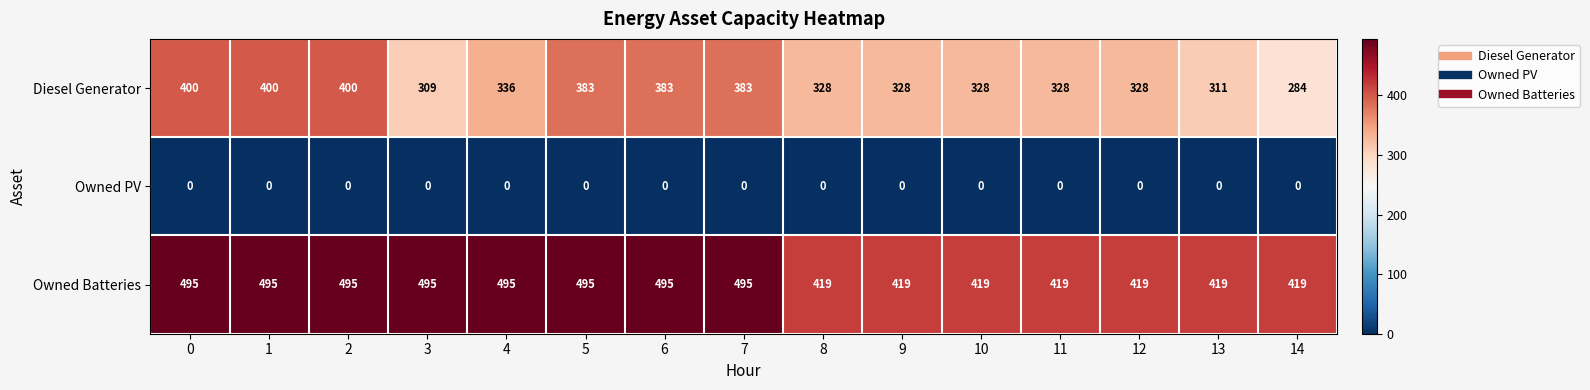

What is the highest value of the Diesel Generator series?

400